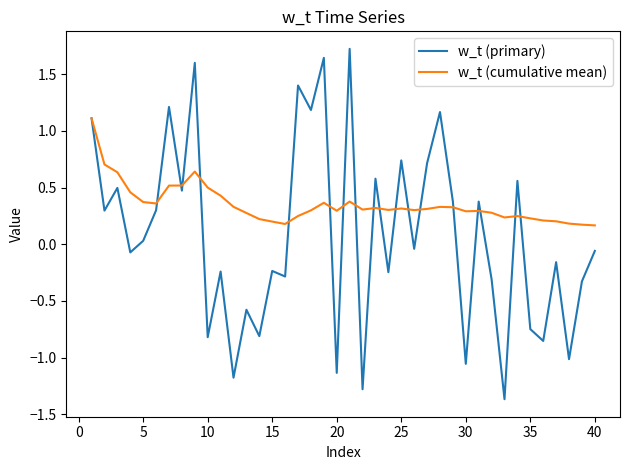

What is the sum of all w_t (primary) values?

3.2